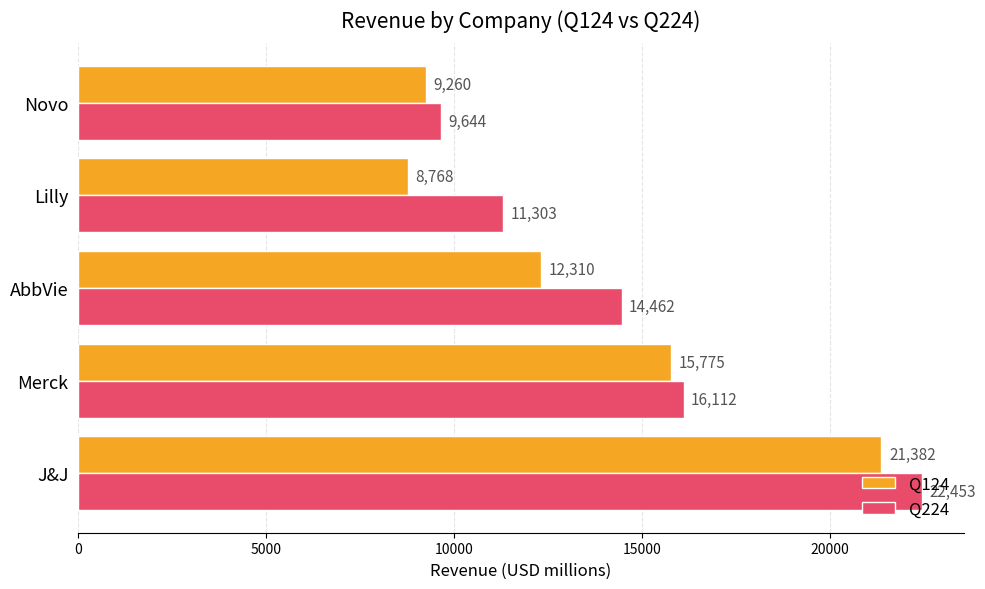

Read the Q124 value at AbbVie.

12310.0